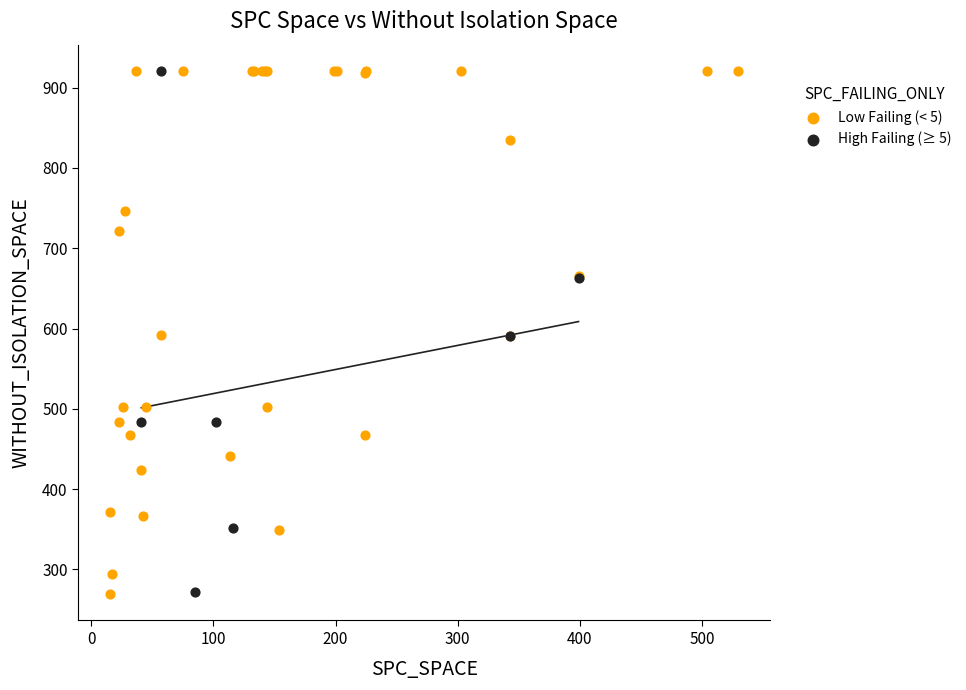

Which series has the widest spread of Y values?

Low Failing (< 5)